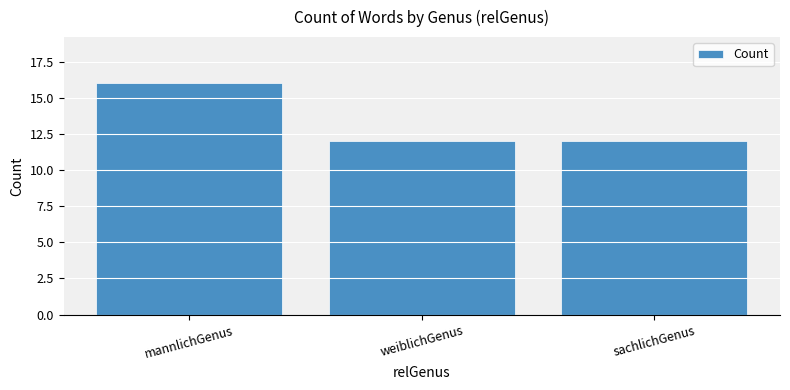

Which has a higher value, mannlichGenus or weiblichGenus?

mannlichGenus